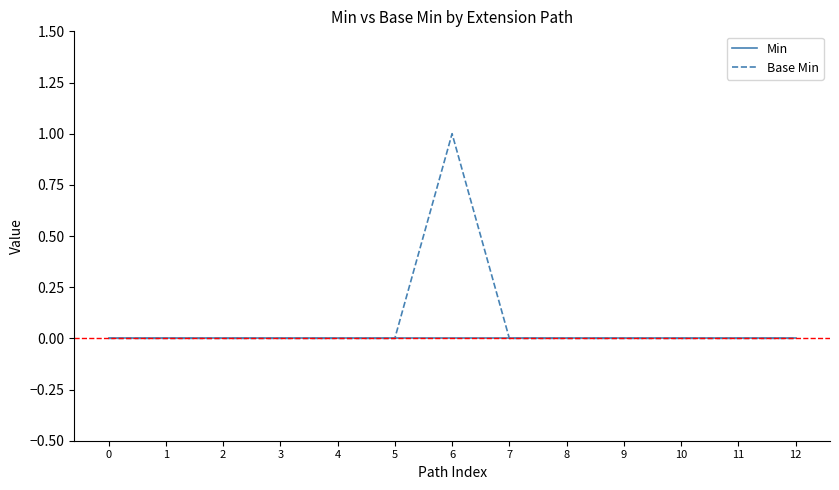

Which series has the largest range (max minus min)?

Base Min